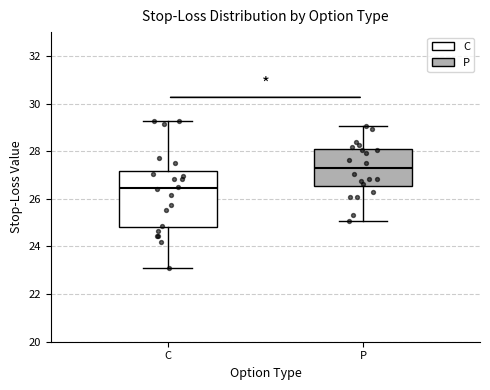

Where does the median line of the box for C sit on the y-axis? The values are not printed on the chart, so give them approximately, as read against the axis.

26.4